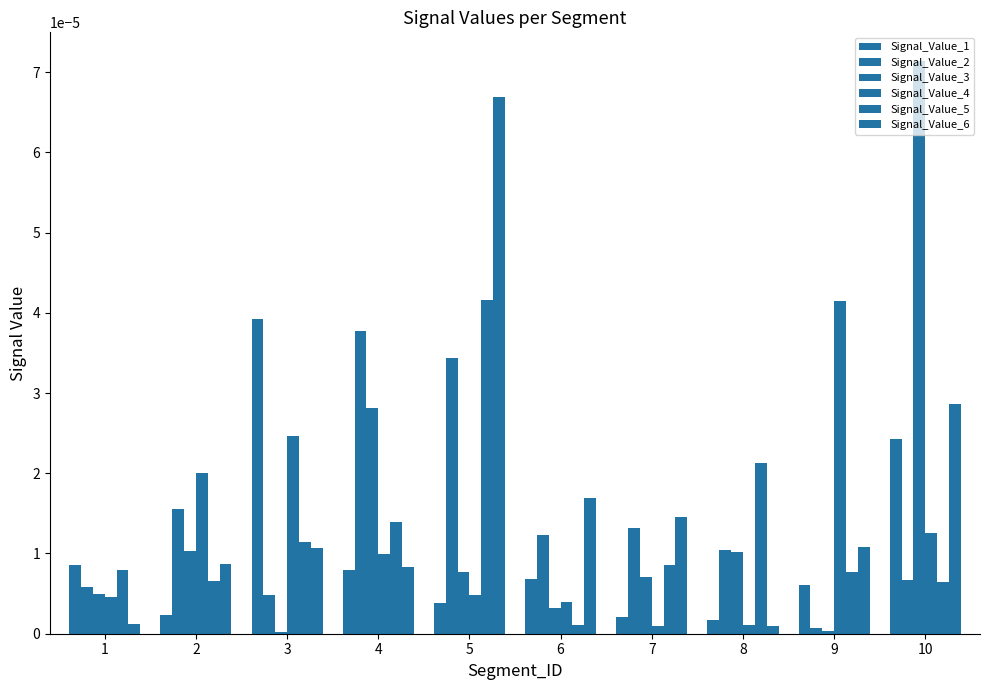

How many groups of bars are there?

10